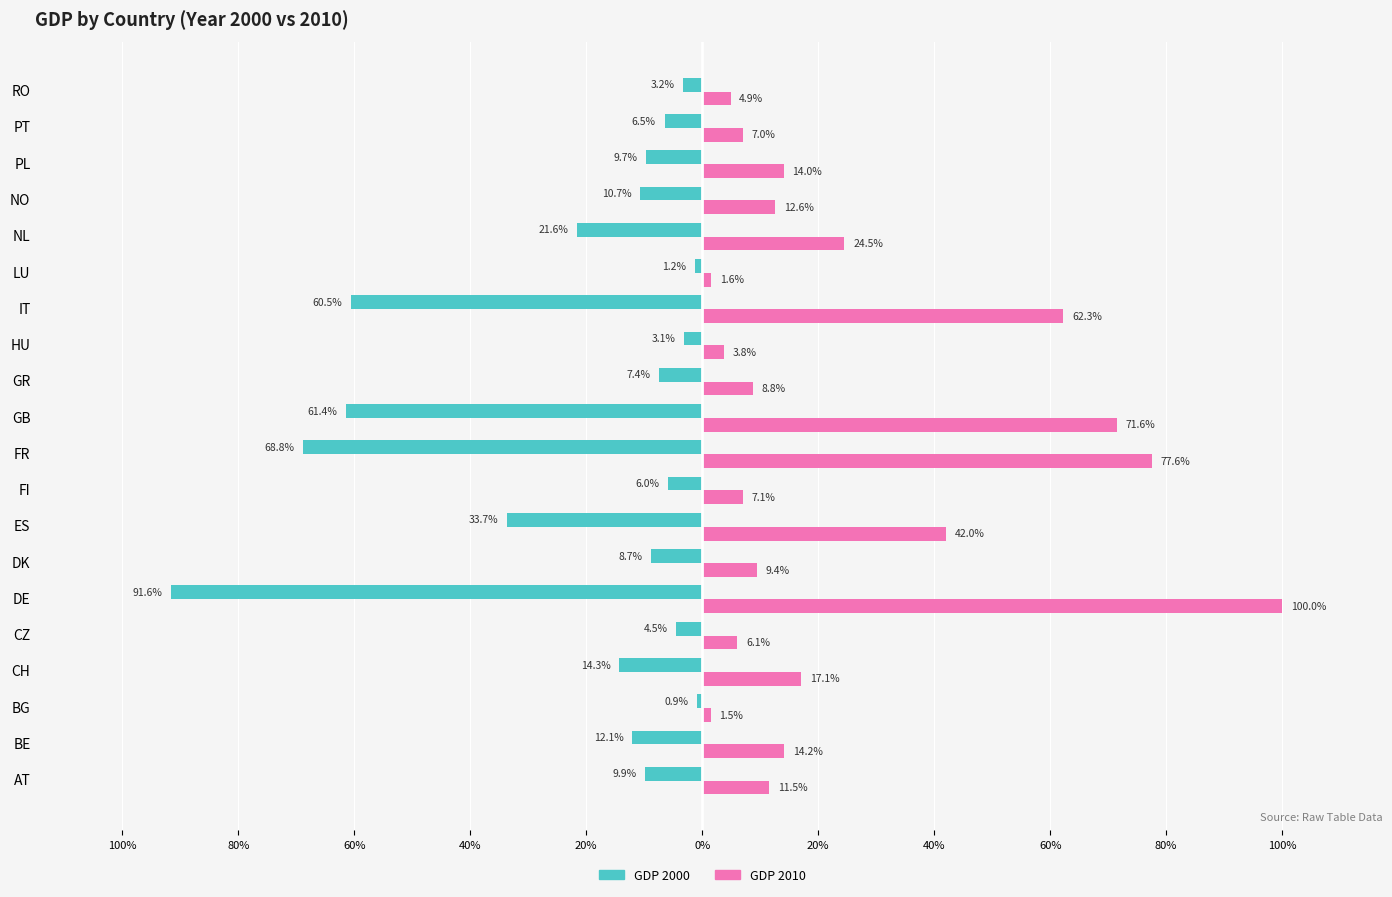

What are all the series names shown in the legend?

GDP 2000, GDP 2010